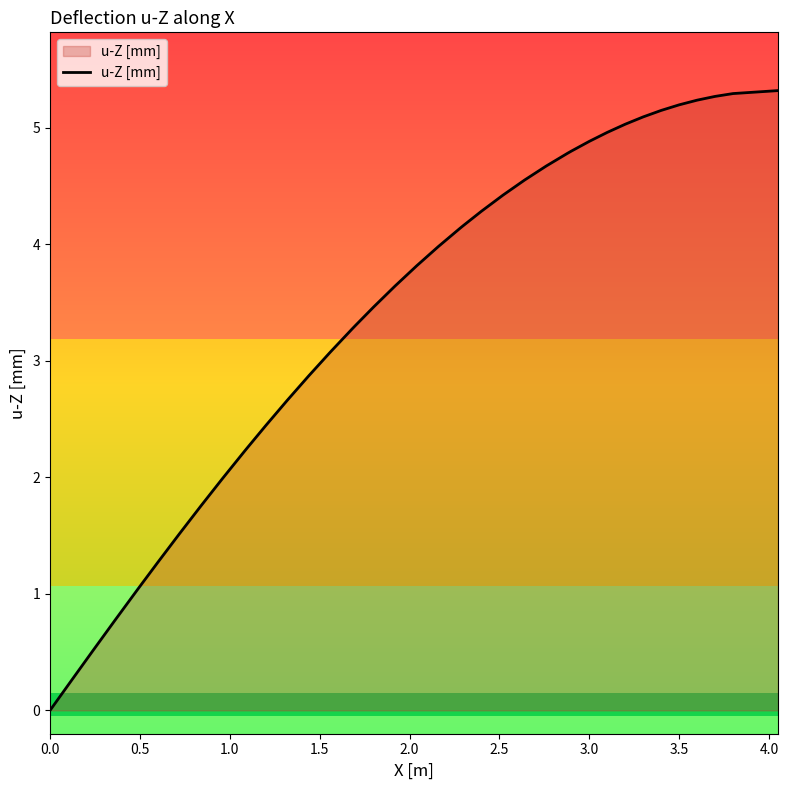

What is the maximum value shown in the chart?

5.3